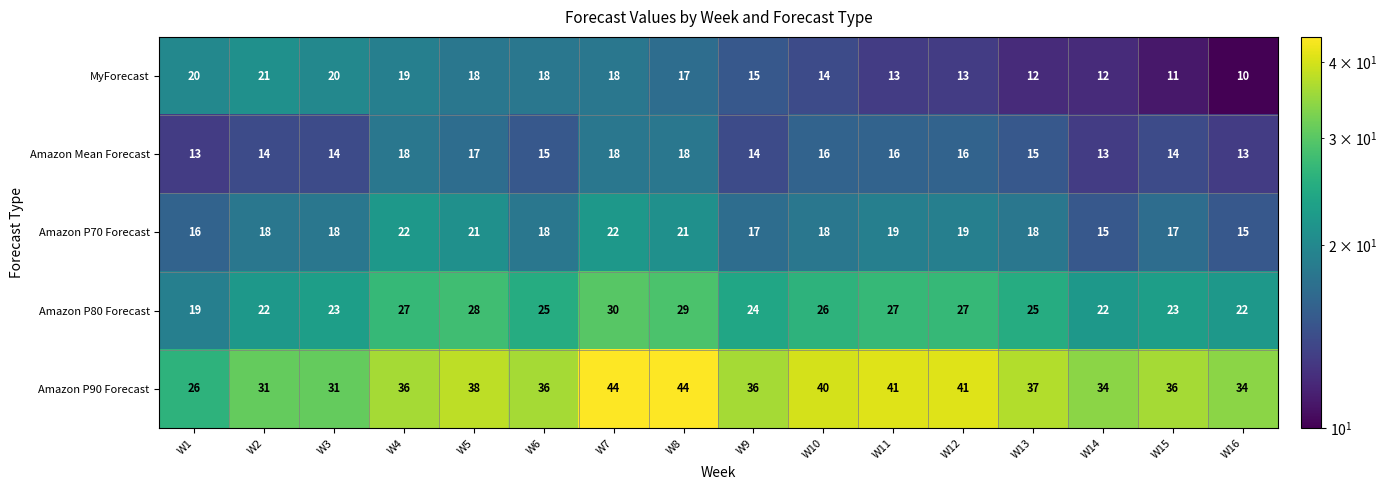

Is the value of Amazon Mean Forecast at W9 greater than the value of Amazon P80 Forecast at W13?

No